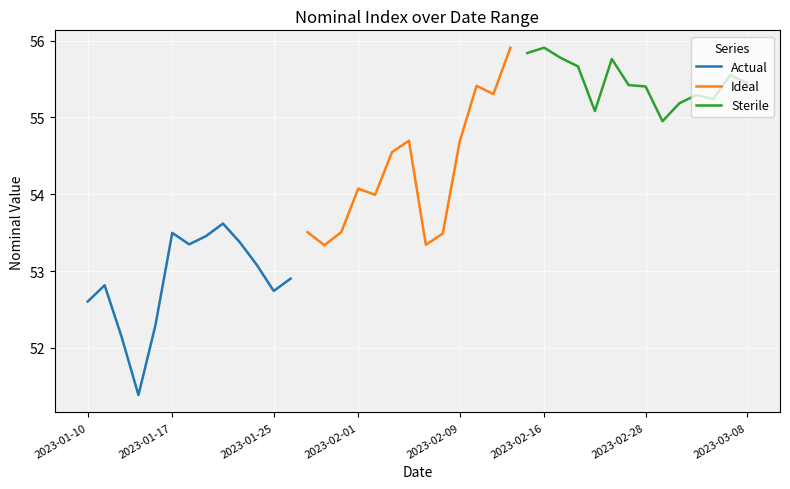

What is the label of the 6th point from the left?

2023-01-17